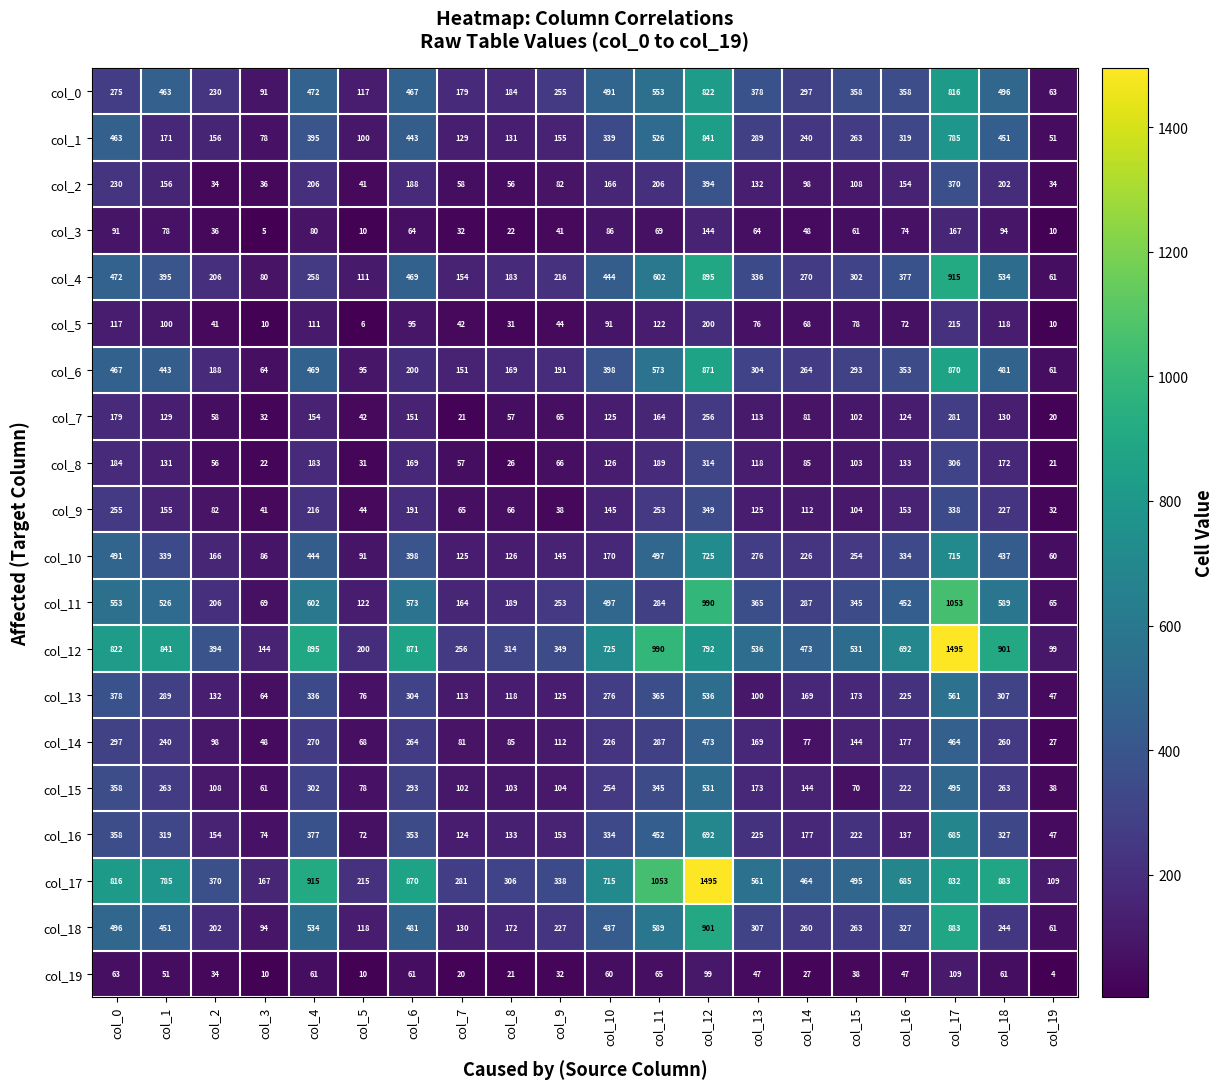

What is the average value of the col_19 series?

46